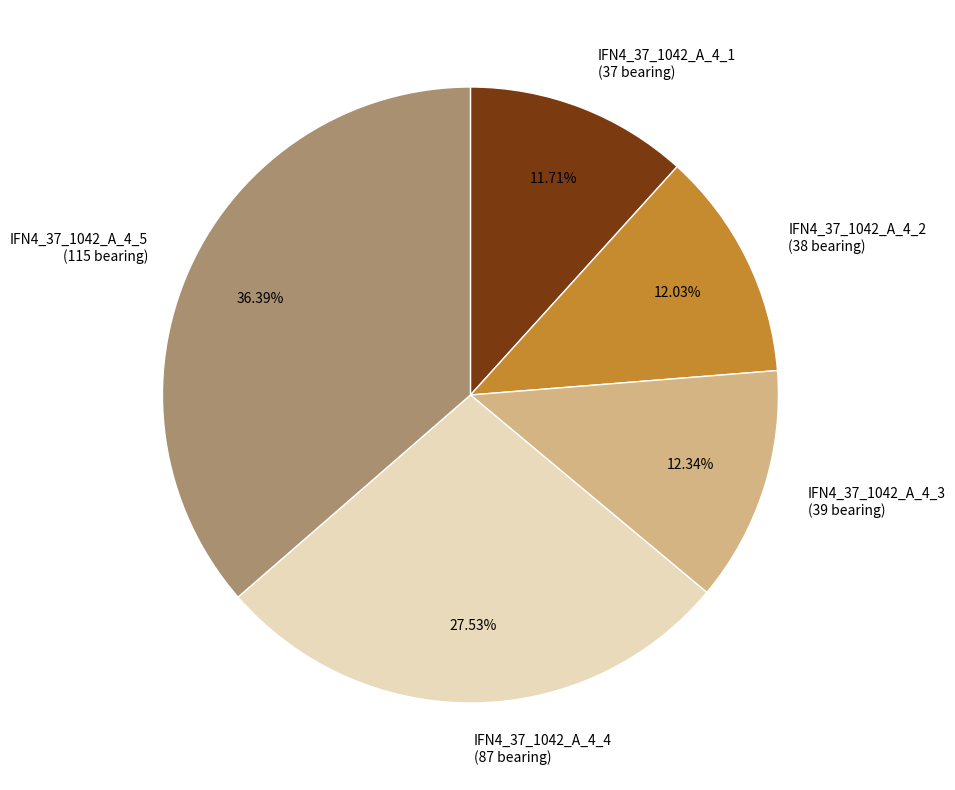

Count the number of slices in the pie.

5